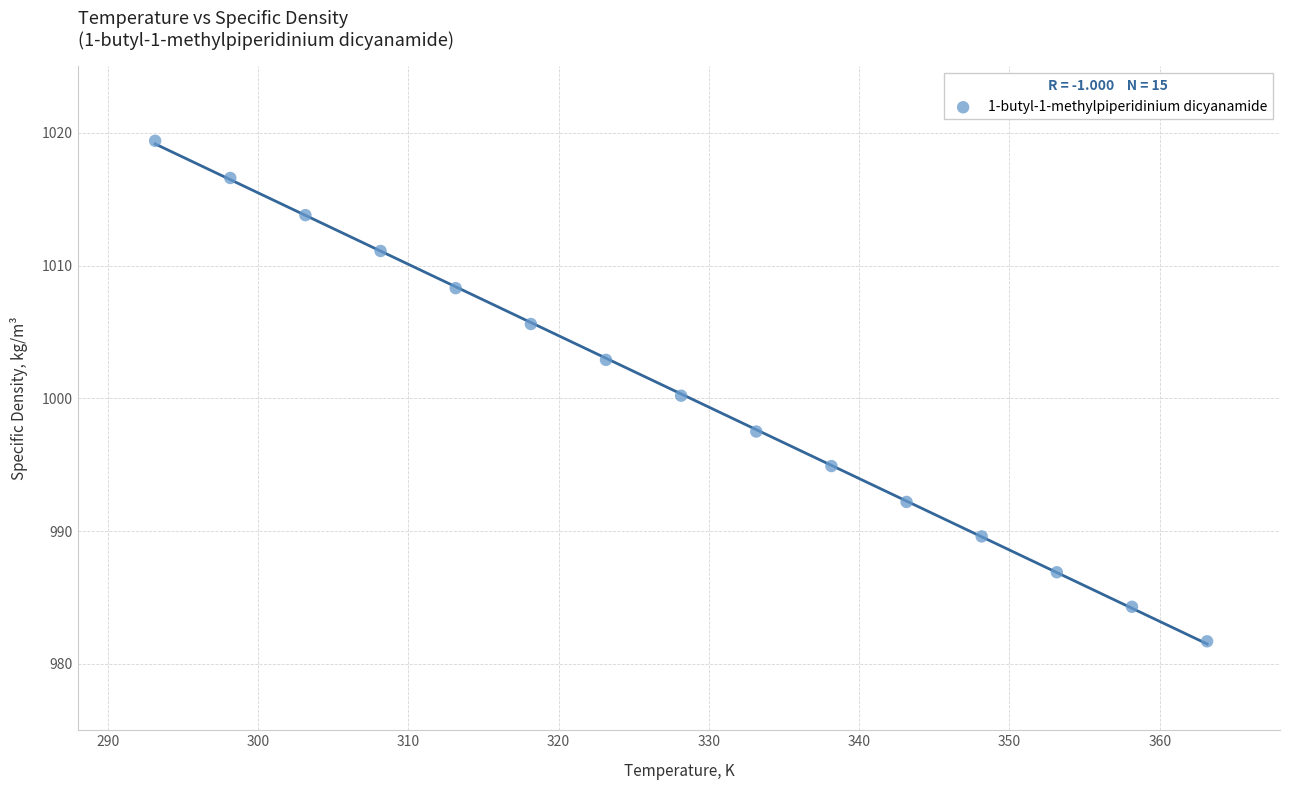

What is the range of Y values (max minus min)?

37.7